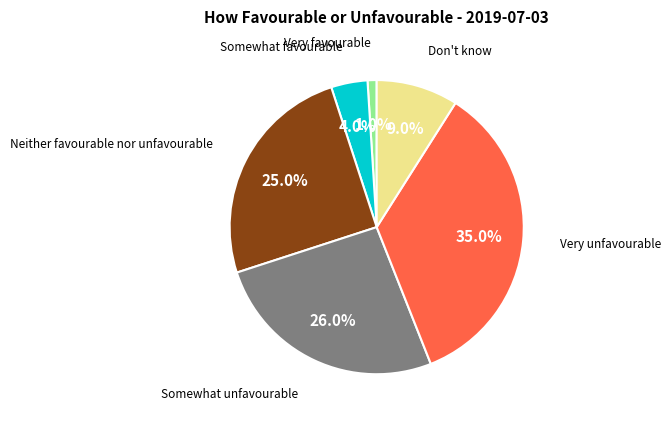

Is there any slice that represents more than half of the pie?

No